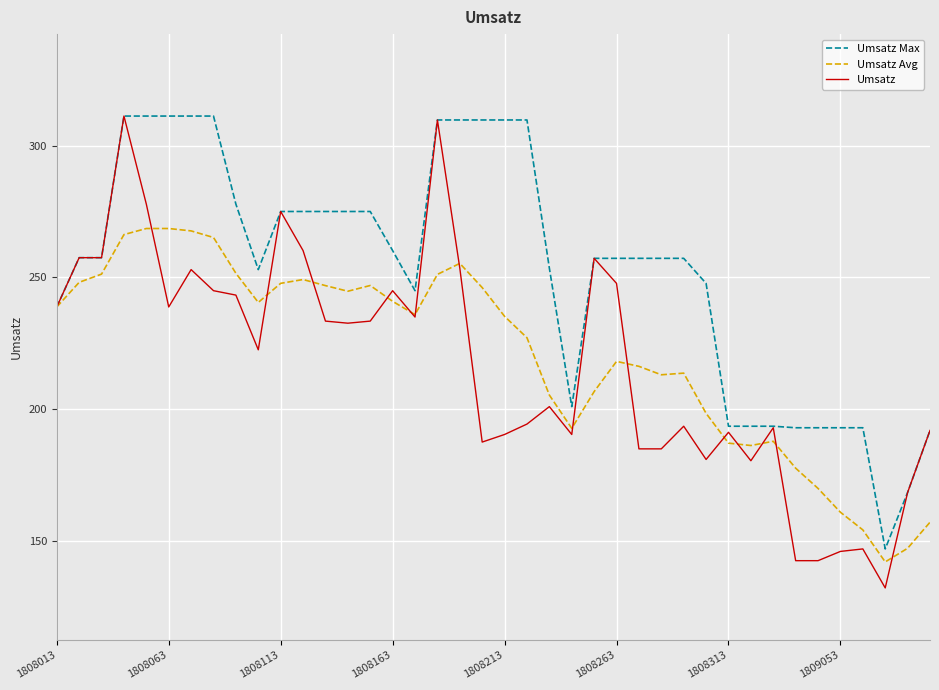

Which series has the largest total across all categories?

Umsatz Max